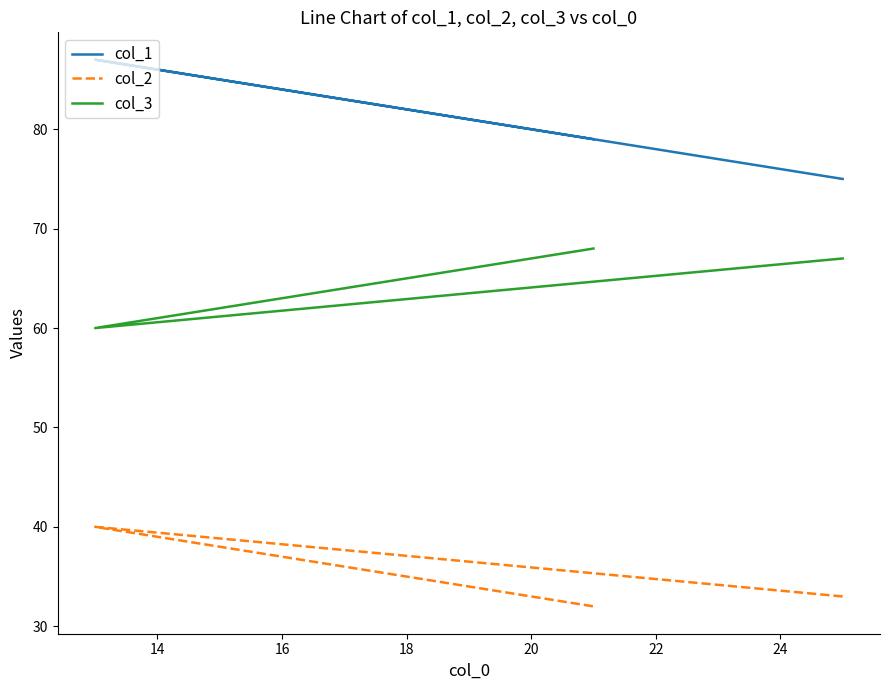

What is the value of the col_3 point at the 1st from the left?

67